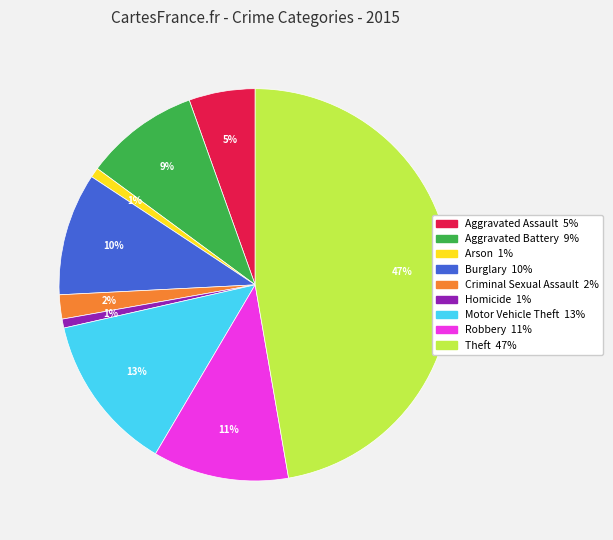

To the nearest percent, what portion does Aggravated Battery represent?

9%